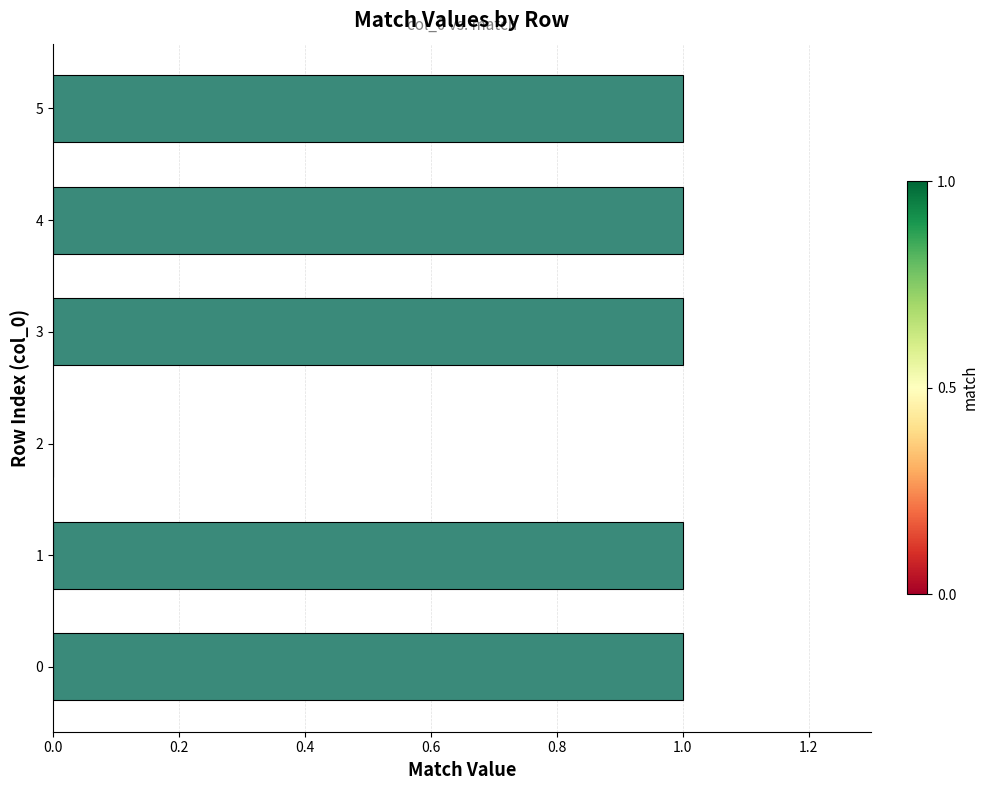

How many series are shown in this chart?

1